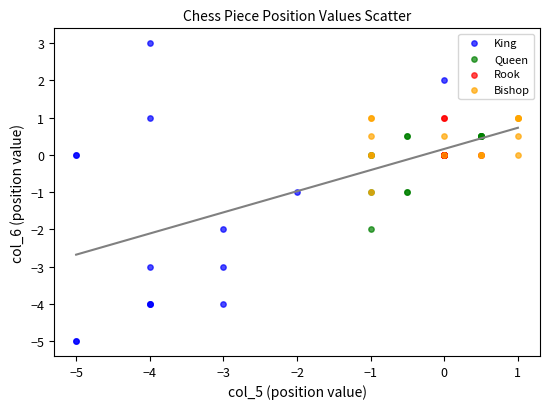

Which series has the largest Y range (max minus min)?

King